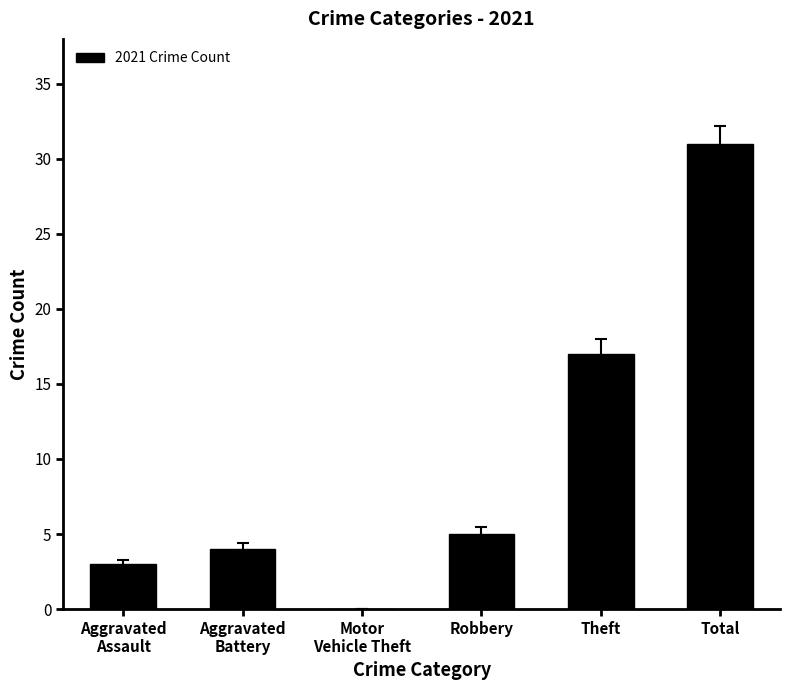

Are the bars grouped side by side (vs. stacked)?

No